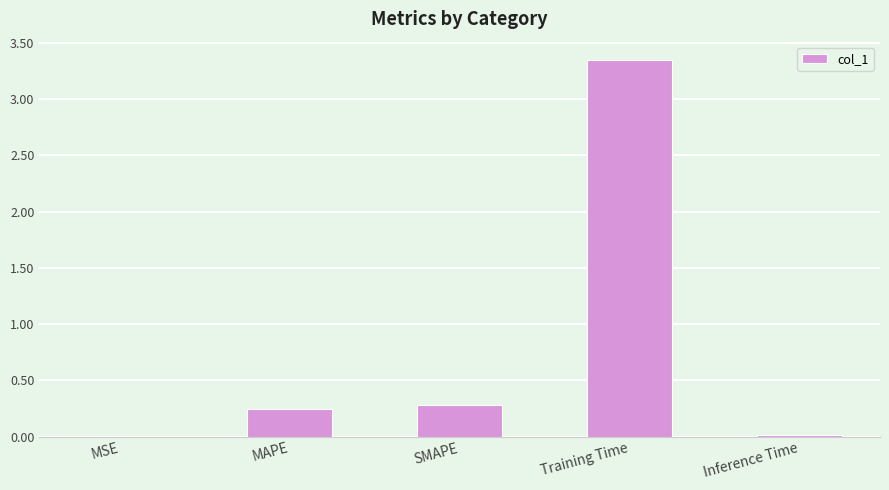

Which has a higher value, SMAPE or Inference Time?

SMAPE